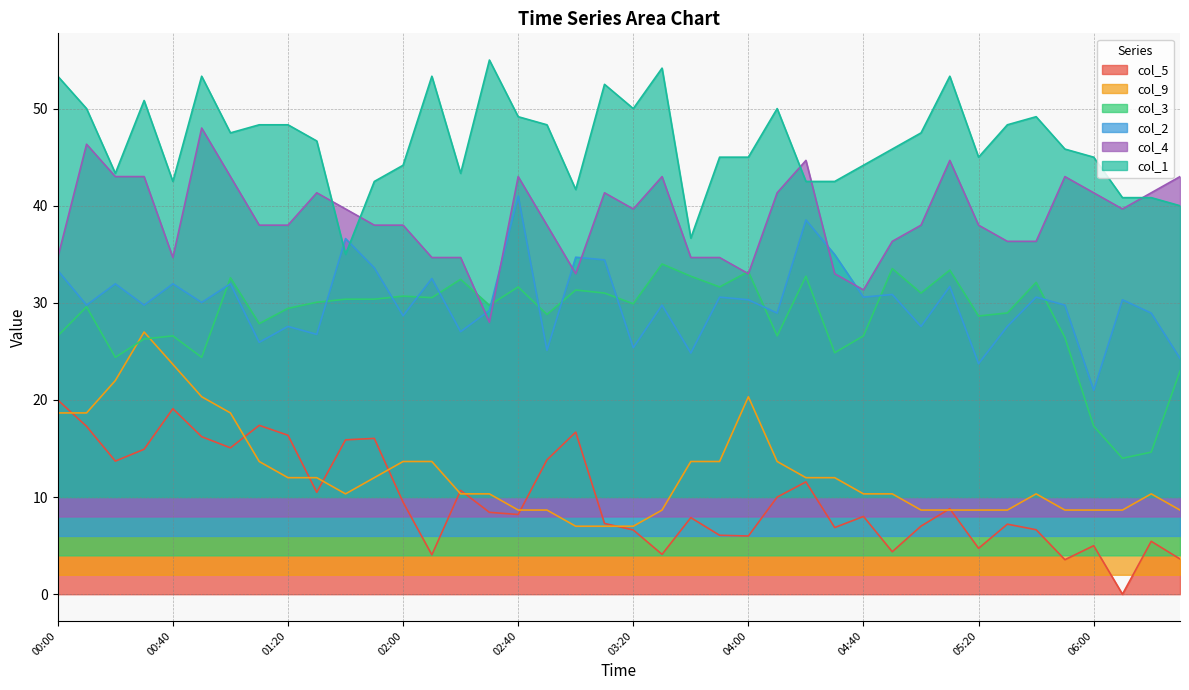

Rank the series by their maximum value, from lowest to highest.

col_5, col_9, col_3, col_2, col_4, col_1